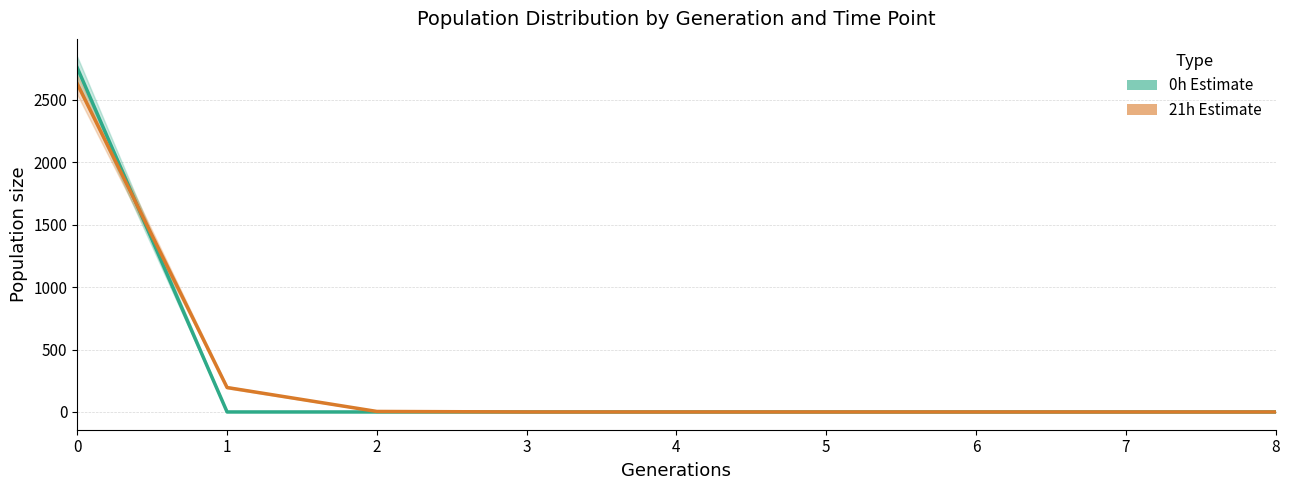

Rank the series by their average value, from highest to lowest.

21h Estimate, 0h Estimate